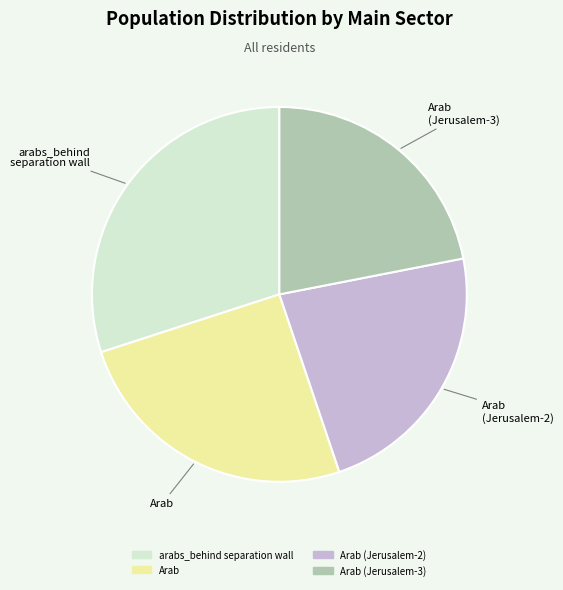

Combined, do Arab (Jerusalem-3) and Arab account for over 50%?

No